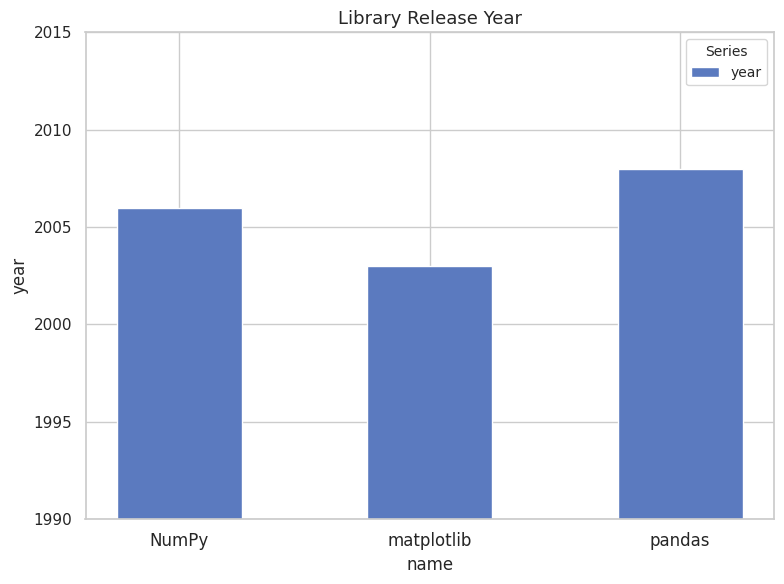

How many data points are less than 2006?

1